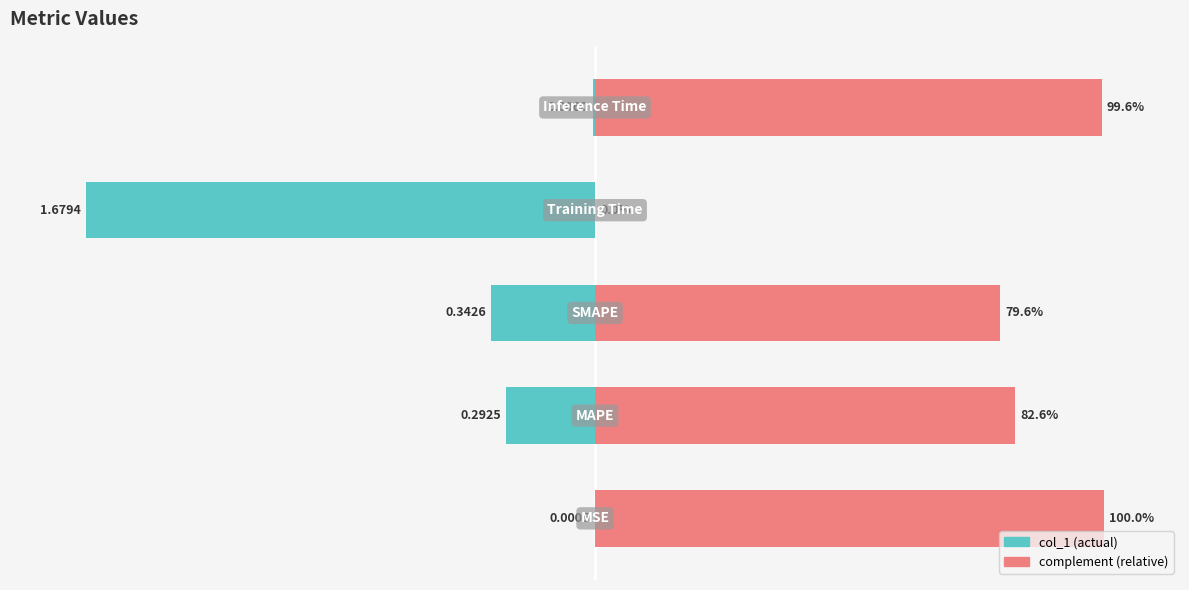

What is the average value?

0.5